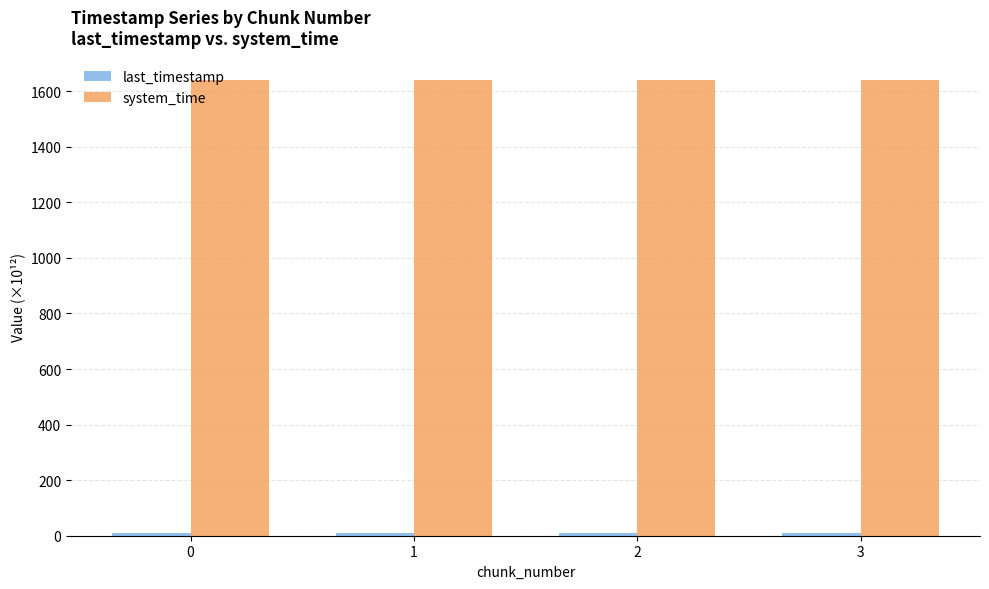

What is the sum of all system_time values?

6555.1